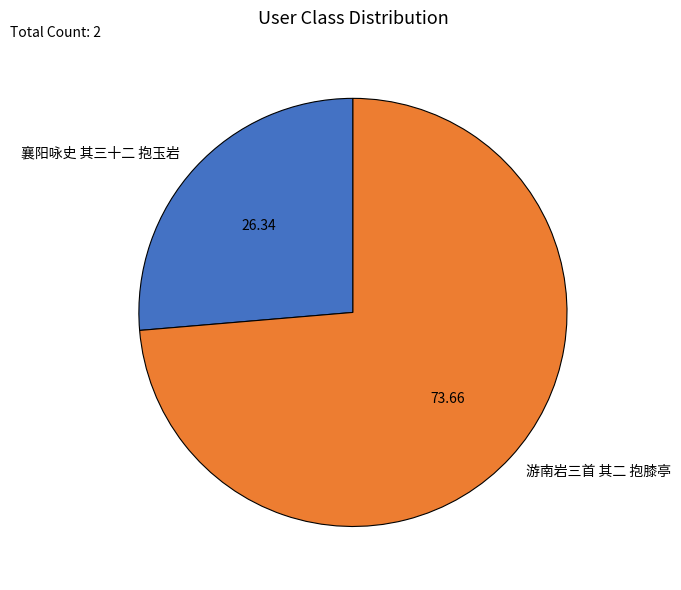

Combined, do 襄阳咏史 其三十二 抱玉岩 and 游南岩三首 其二 抱膝亭 account for over 50%?

Yes